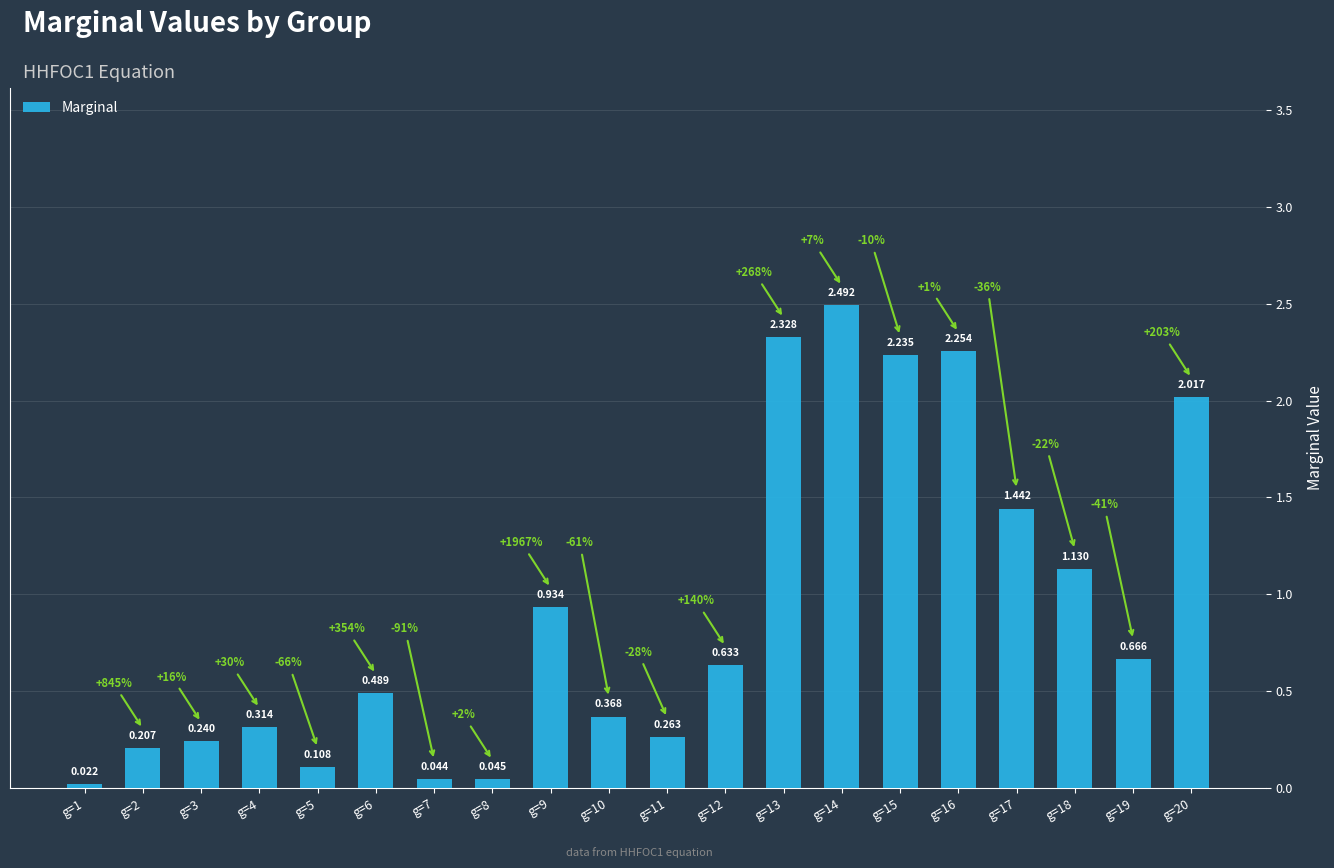

List the labels in order of value, smallest first.

g=1, g=7, g=8, g=5, g=2, g=3, g=11, g=4, g=10, g=6, g=12, g=19, g=9, g=18, g=17, g=20, g=15, g=16, g=13, g=14